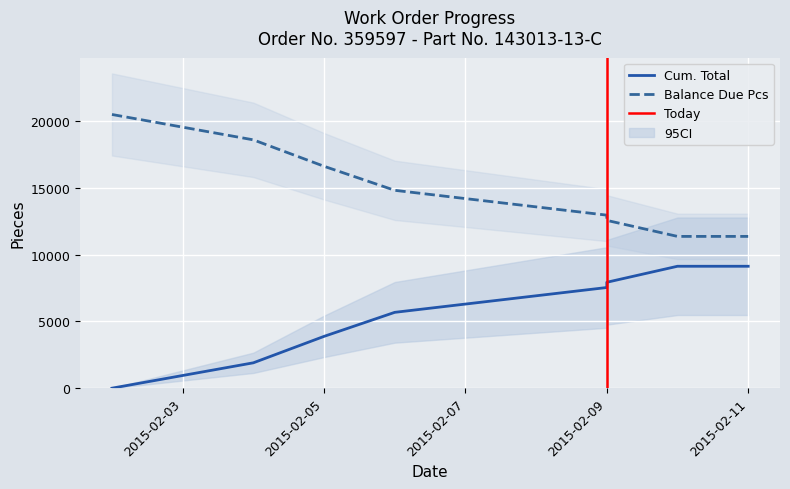

Which has a higher value, 2015-02-02 or 2015-02-09?

2015-02-09